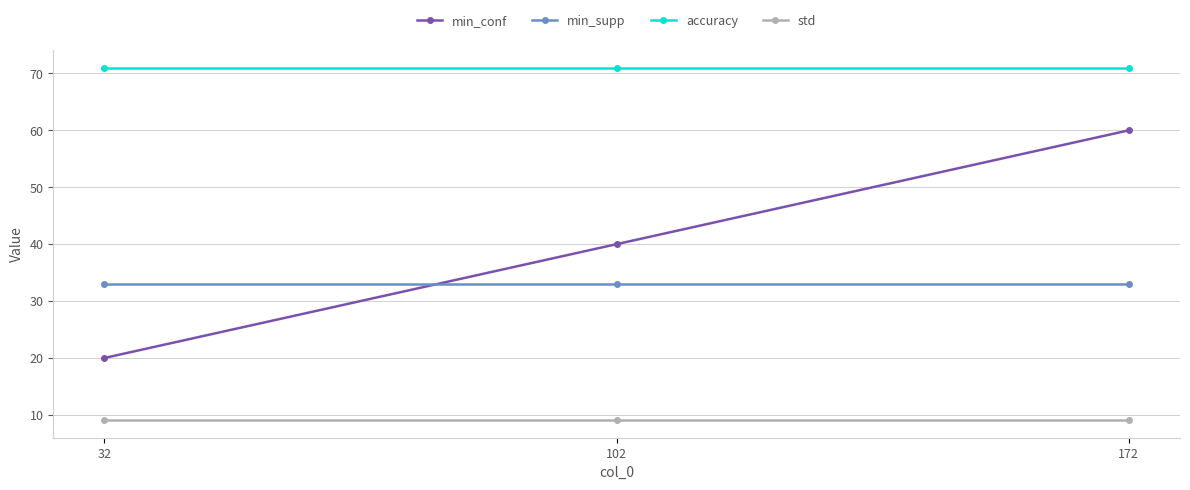

True or false: min_supp has a value of 33.0 at 102.

True